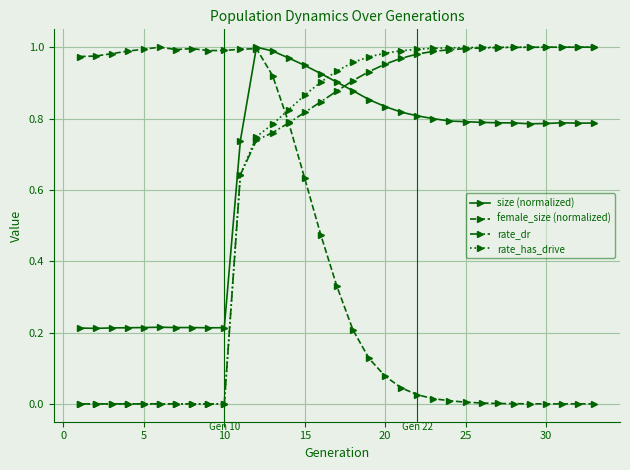

True or false: rate_has_drive and size (normalized) intersect in this chart.

True